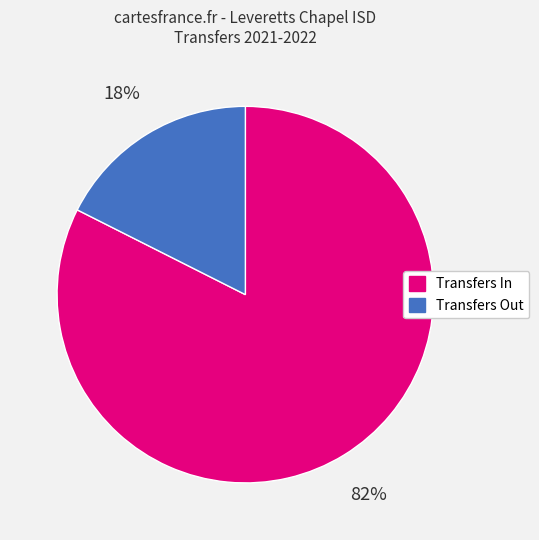

Rank the categories by value from highest to lowest.

Transfers In, Transfers Out